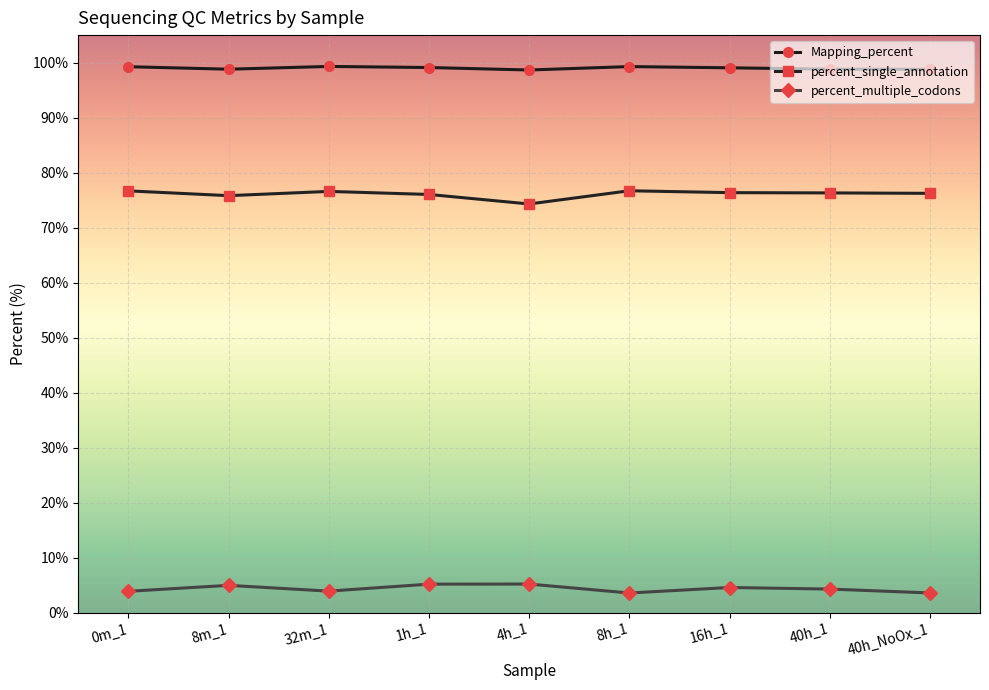

What are all the series names shown in the legend?

Mapping_percent, percent_single_annotation, percent_multiple_codons